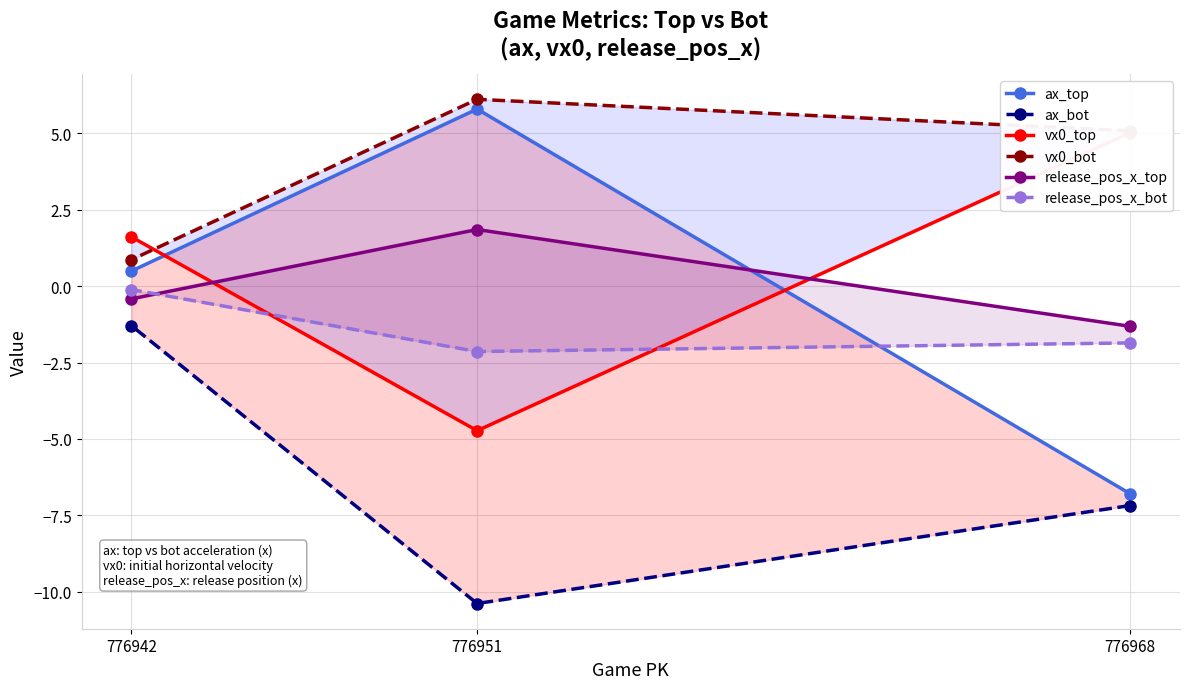

Rank the series at 776968 from highest to lowest value.

vx0_bot, vx0_top, release_pos_x_top, release_pos_x_bot, ax_top, ax_bot